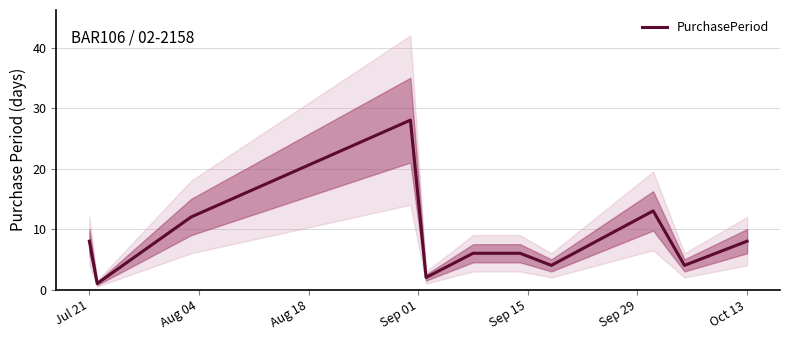

What is the value of the 8th point from the left?

4